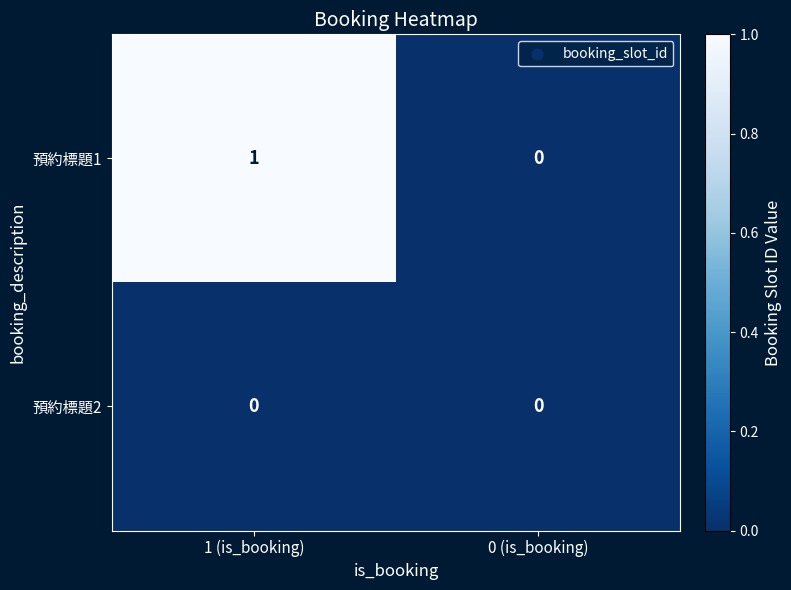

The 預約標題2 series shows 0 at 1 (is_booking). True or false?

True